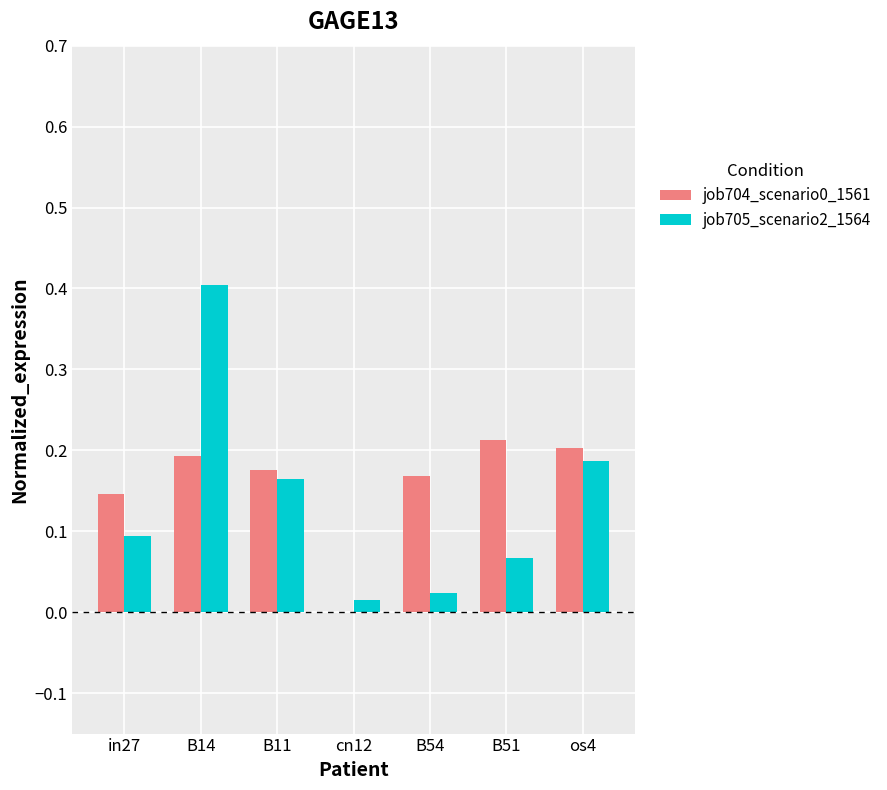

At which category is the sum across all series the highest?

B14